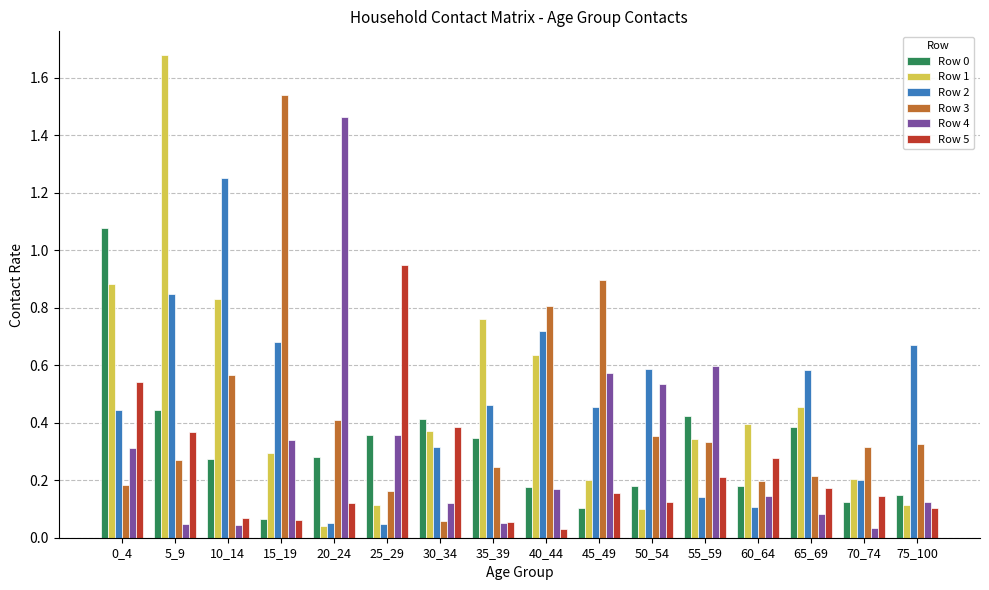

Count the number of data series in this chart.

6